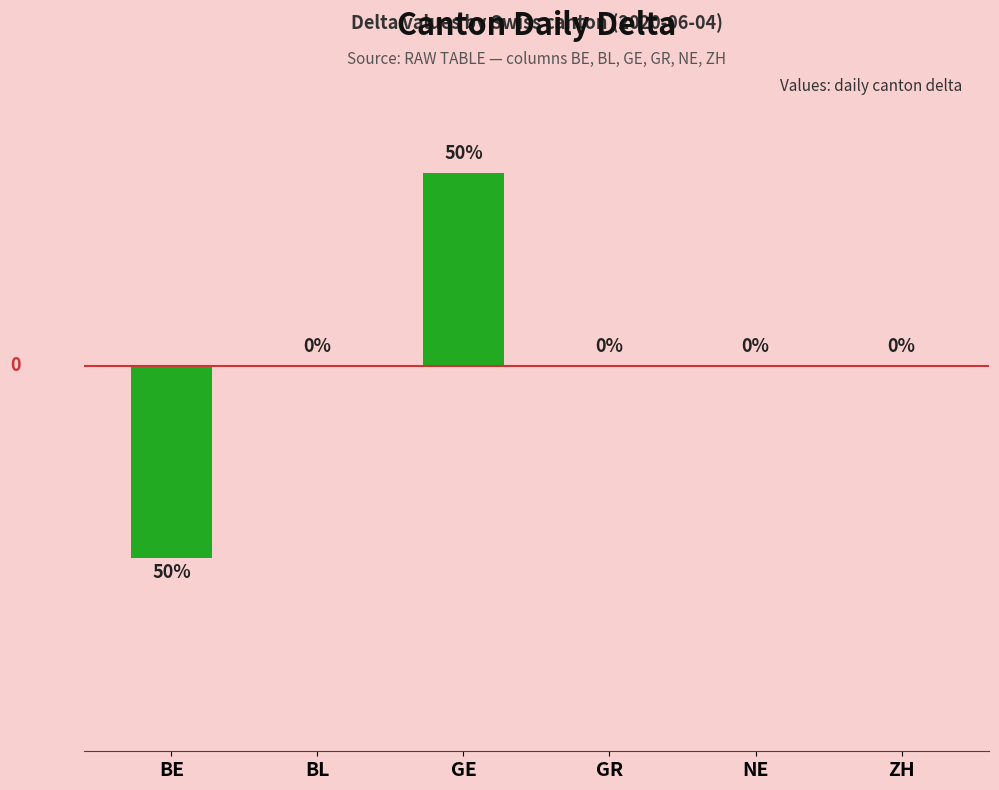

Which category has the highest value across all series?

GE